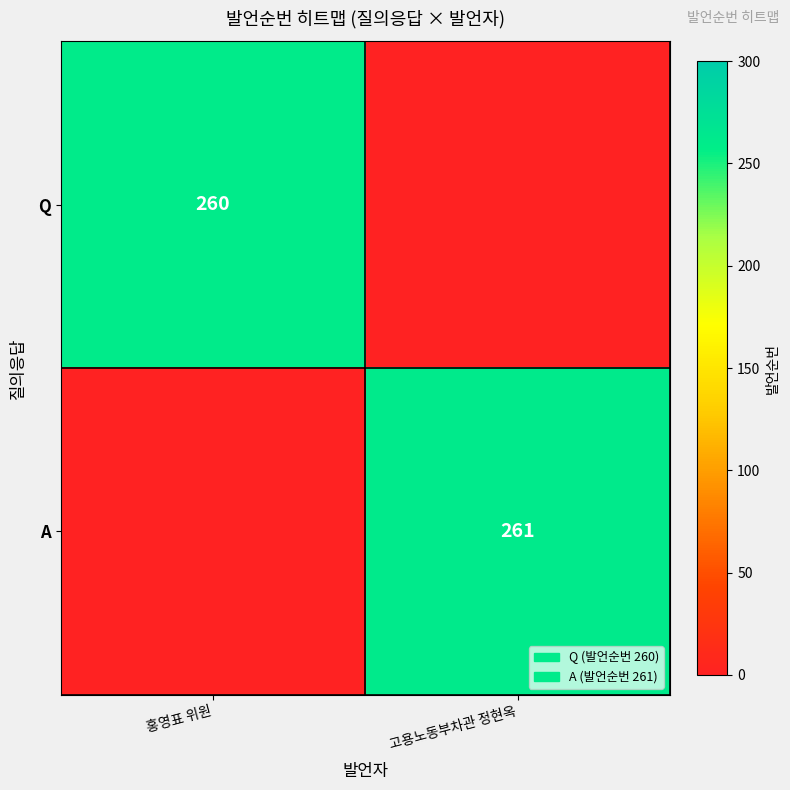

What is the spread (max minus min) of values at 홍영표 위원?

260